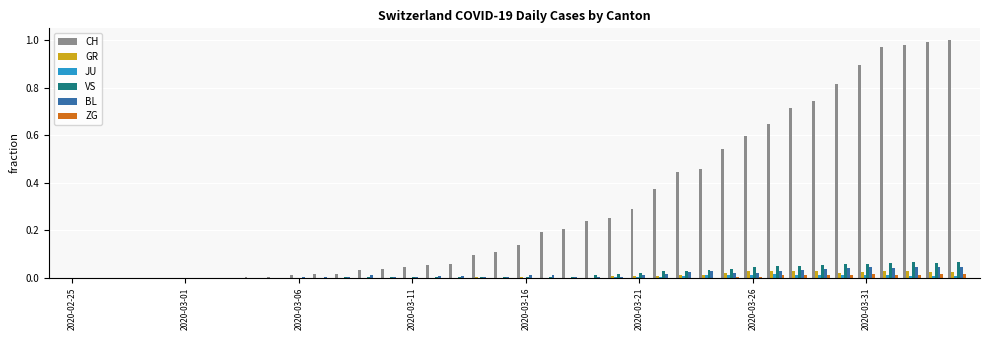

Does the chart contain stacked bars?

No